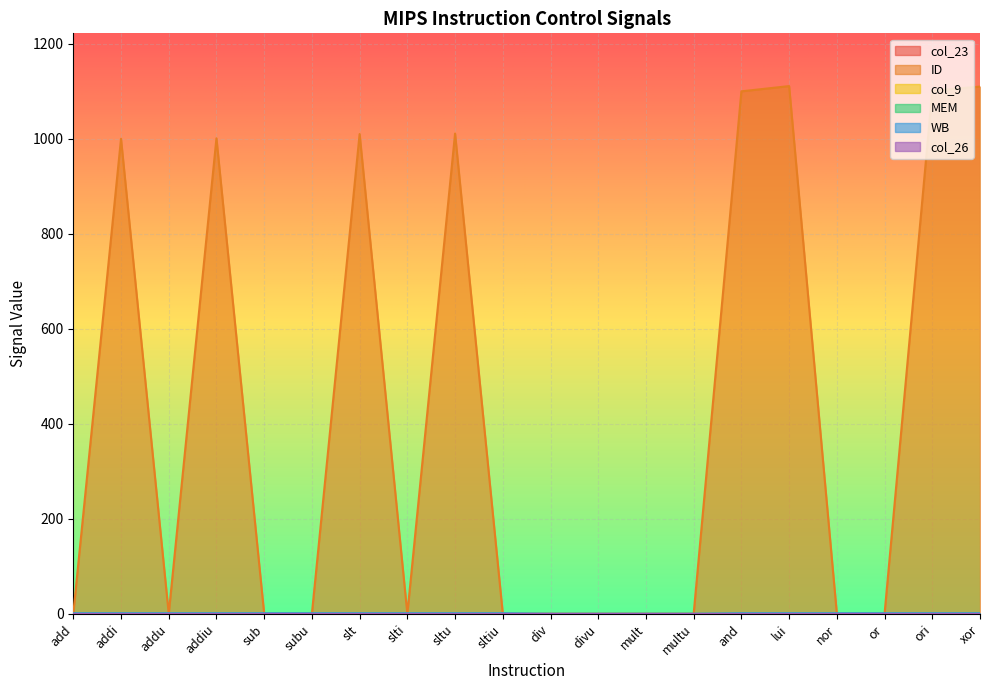

What is the label of the 4th point from the left?

addiu